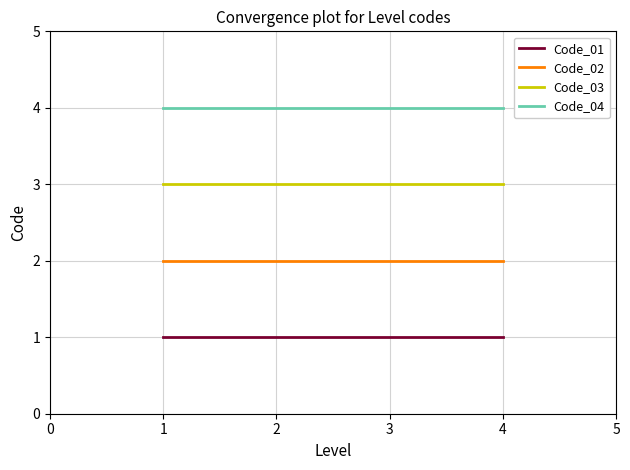

Rank the series by their average value, from lowest to highest.

Code_01, Code_02, Code_03, Code_04